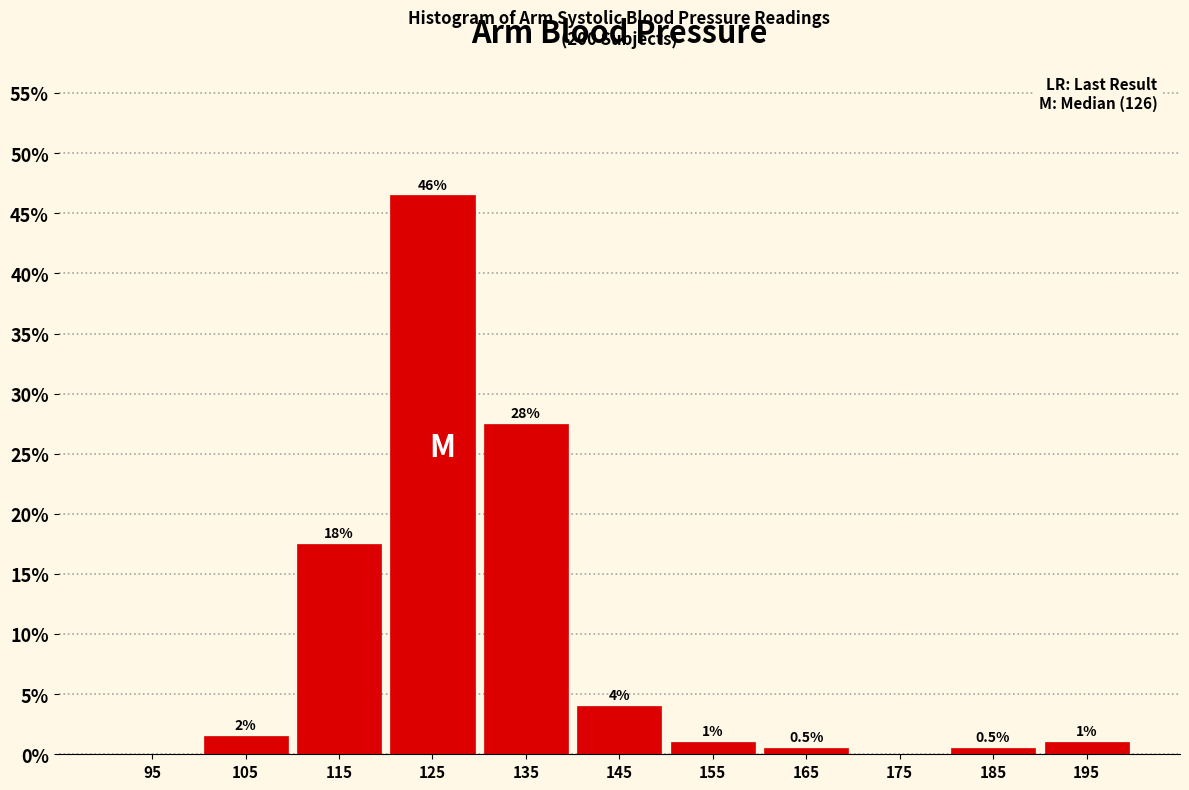

Over which range of the x-axis is the bar tallest?

120 to 130